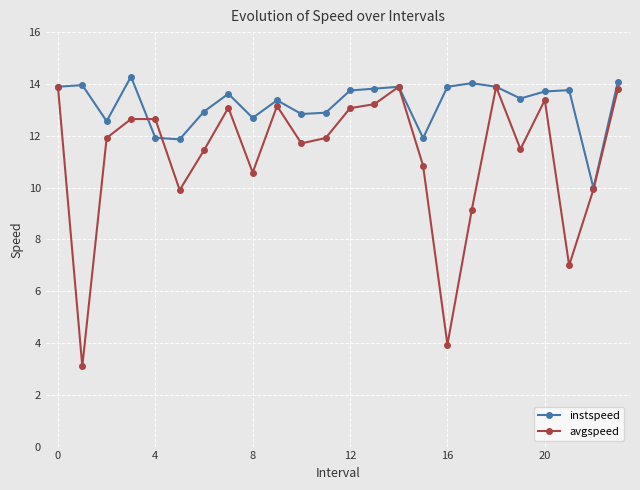

Which series has the widest spread of values?

avgspeed